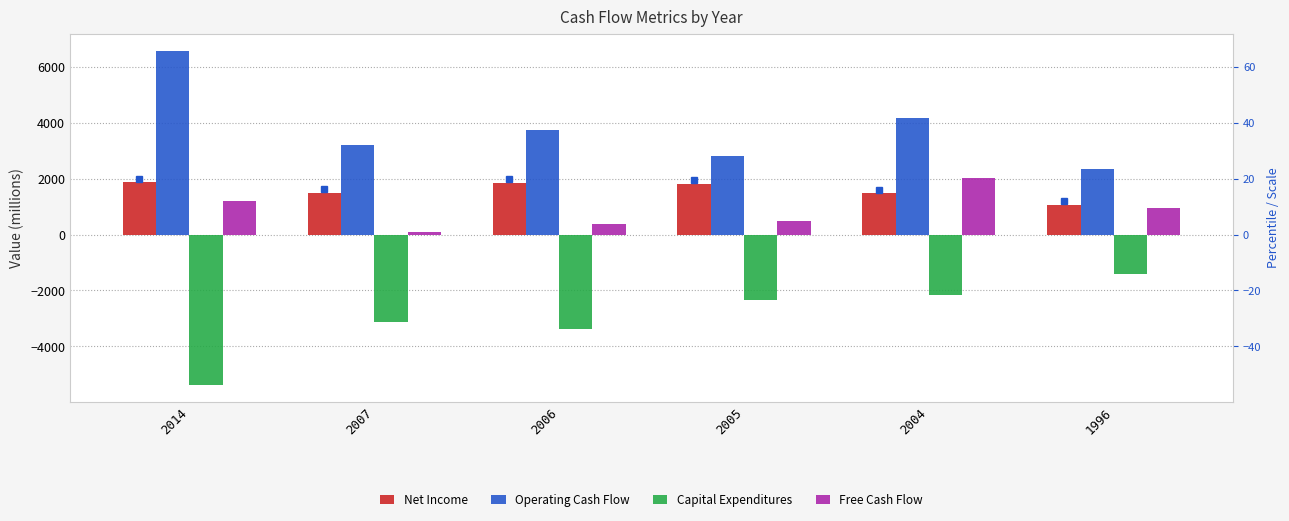

Does the chart contain stacked bars?

No